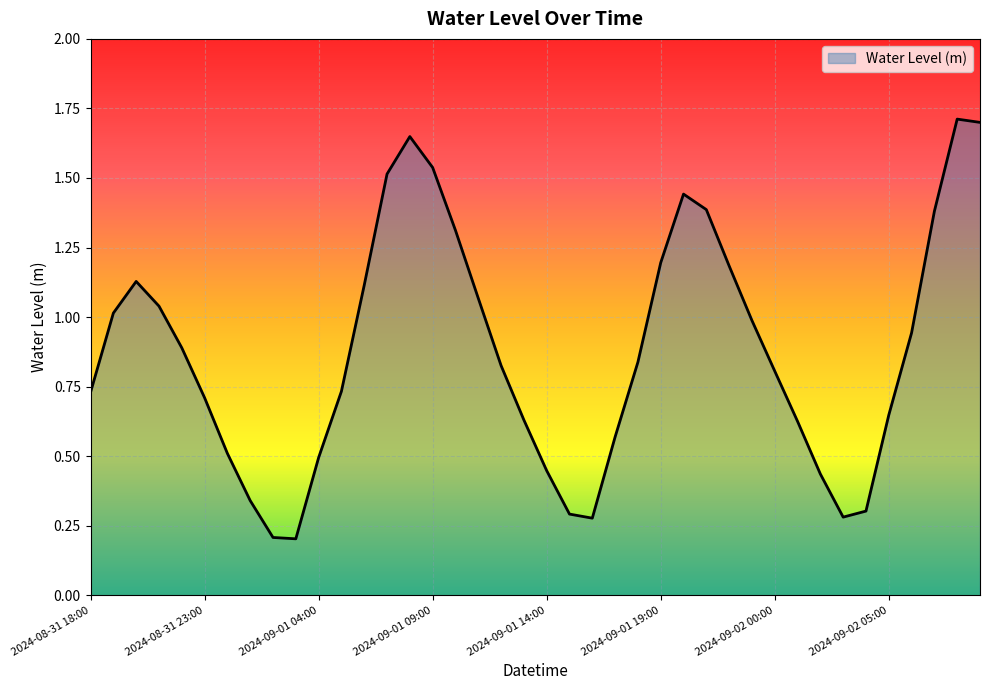

What is the maximum value shown in the chart?

1.7